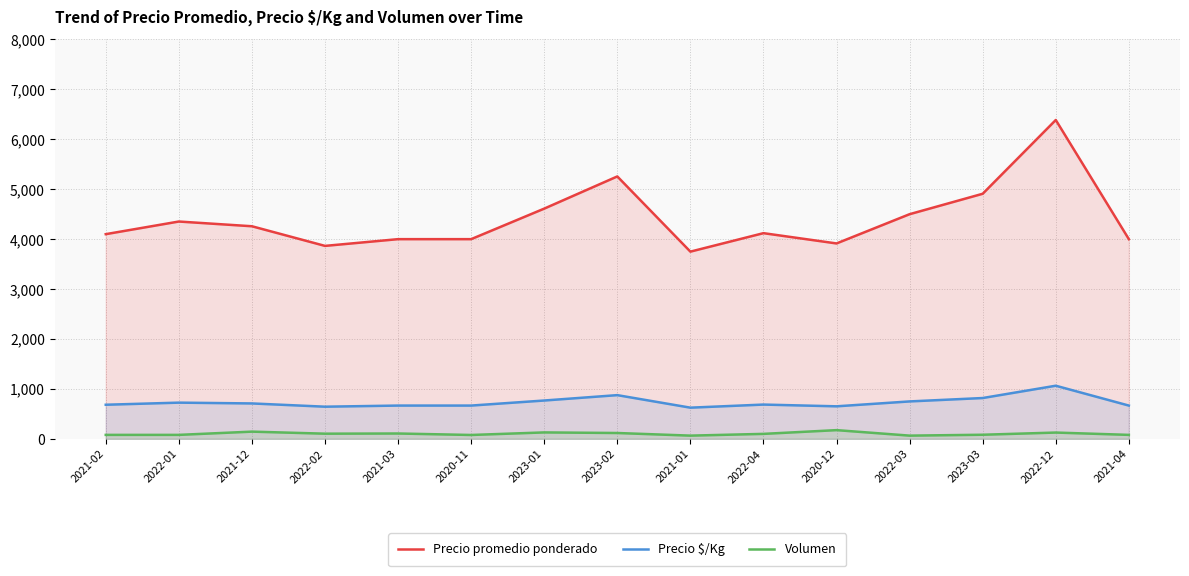

How many data points in Precio $/Kg are above 687?

7